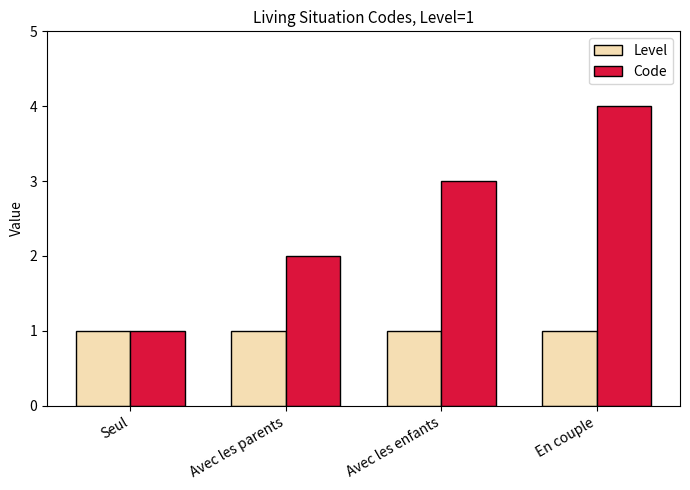

Between Avec les enfants and En couple, which series saw the biggest shift?

Code